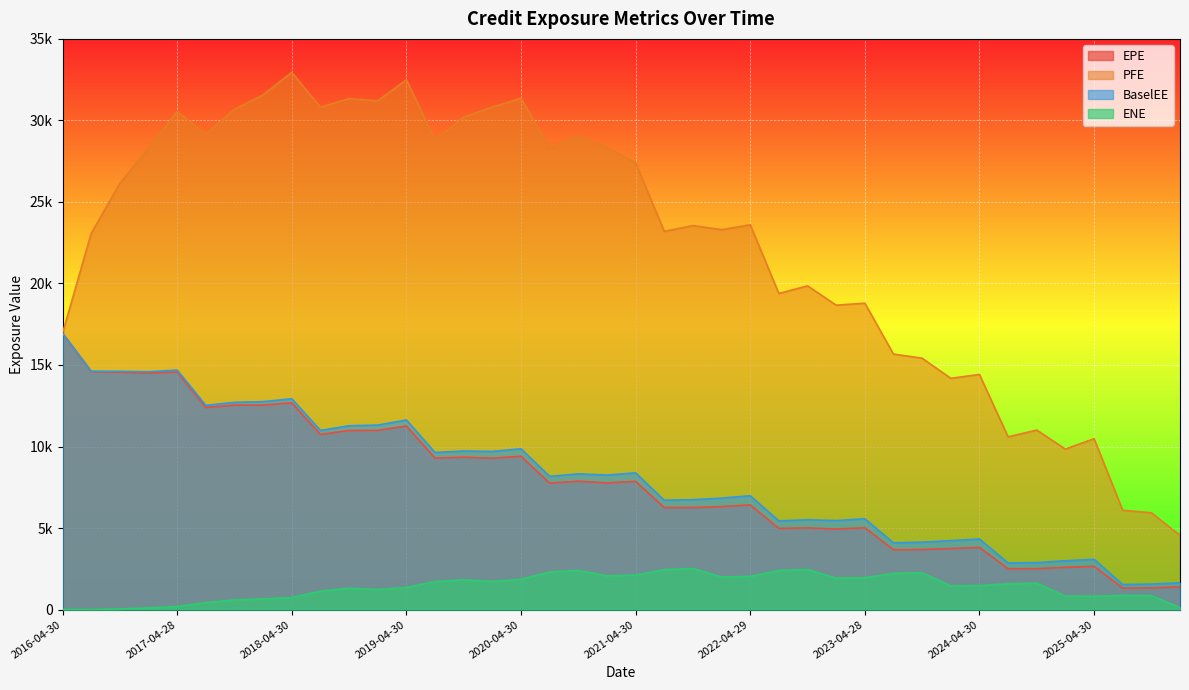

Is the value of ENE at 2022-01-31 greater than the value of EPE at 2023-07-31?

No